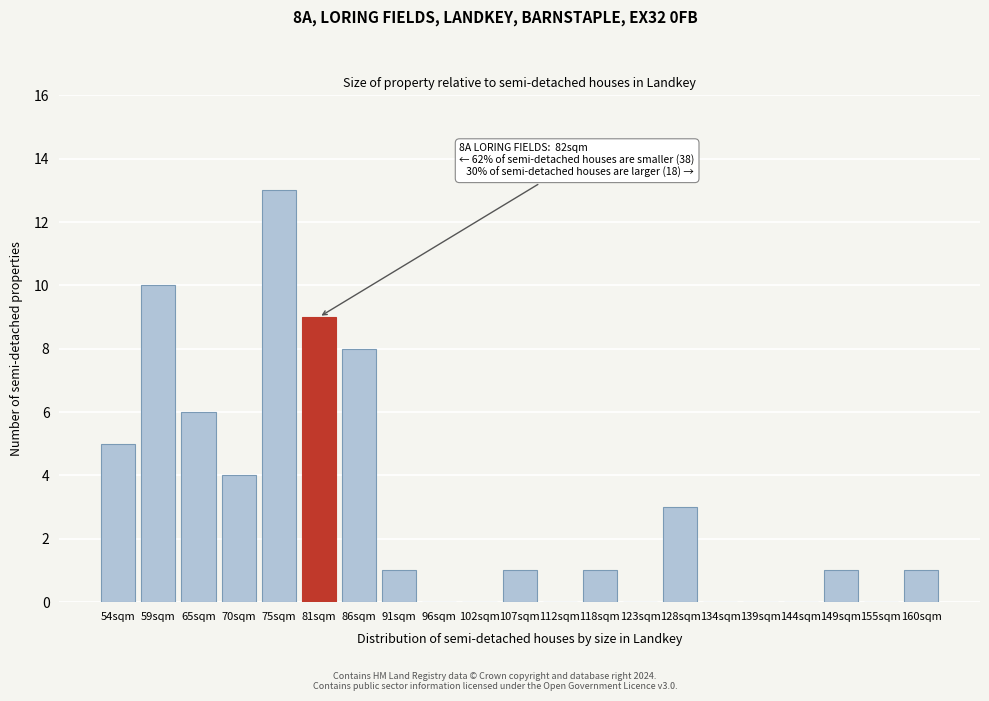

Reading right to left, extract all data points from this chart.

160sqm=1	155sqm=0	149sqm=1	144sqm=0	139sqm=0	134sqm=0	128sqm=3	123sqm=0	118sqm=1	112sqm=0	107sqm=1	102sqm=0	96sqm=0	91sqm=1	86sqm=8	81sqm=9	75sqm=13	70sqm=4	65sqm=6	59sqm=10	54sqm=5